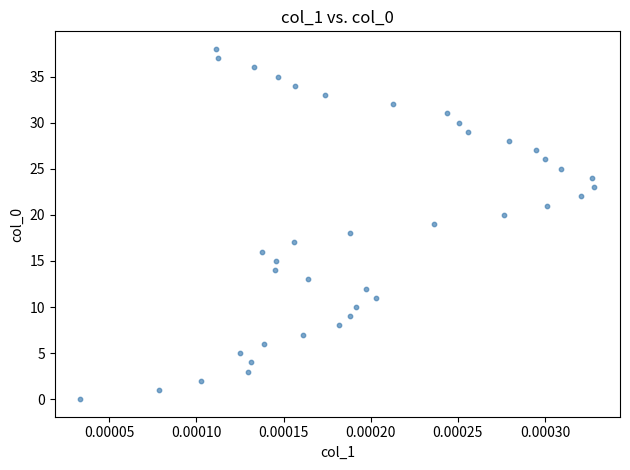

What is the range of Y values (max minus min)?

38